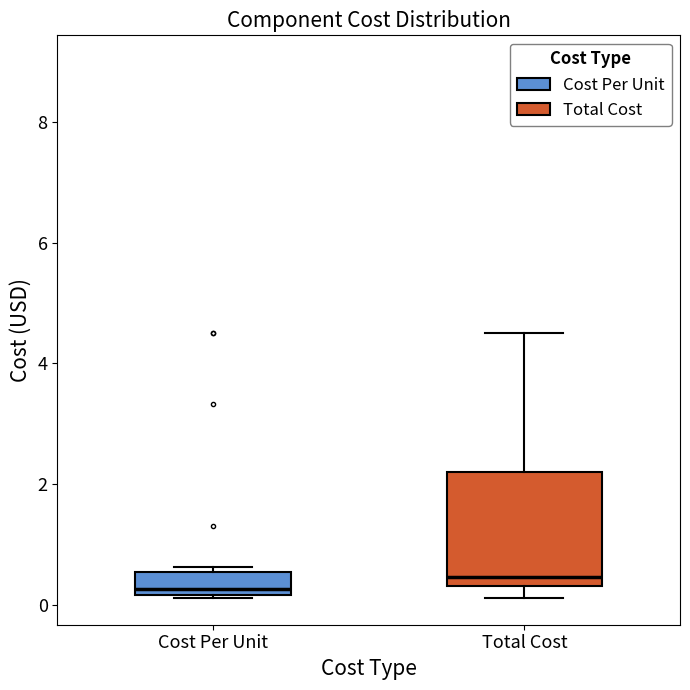

Where does the lower whisker of the box for Total Cost end on the y-axis? The values are not printed on the chart, so give them approximately, as read against the axis.

0.2